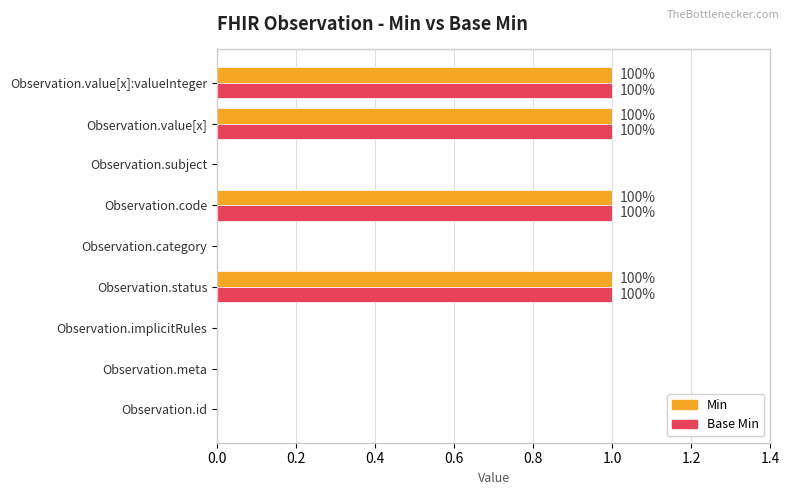

How many Min values are between 0 and 1?

9